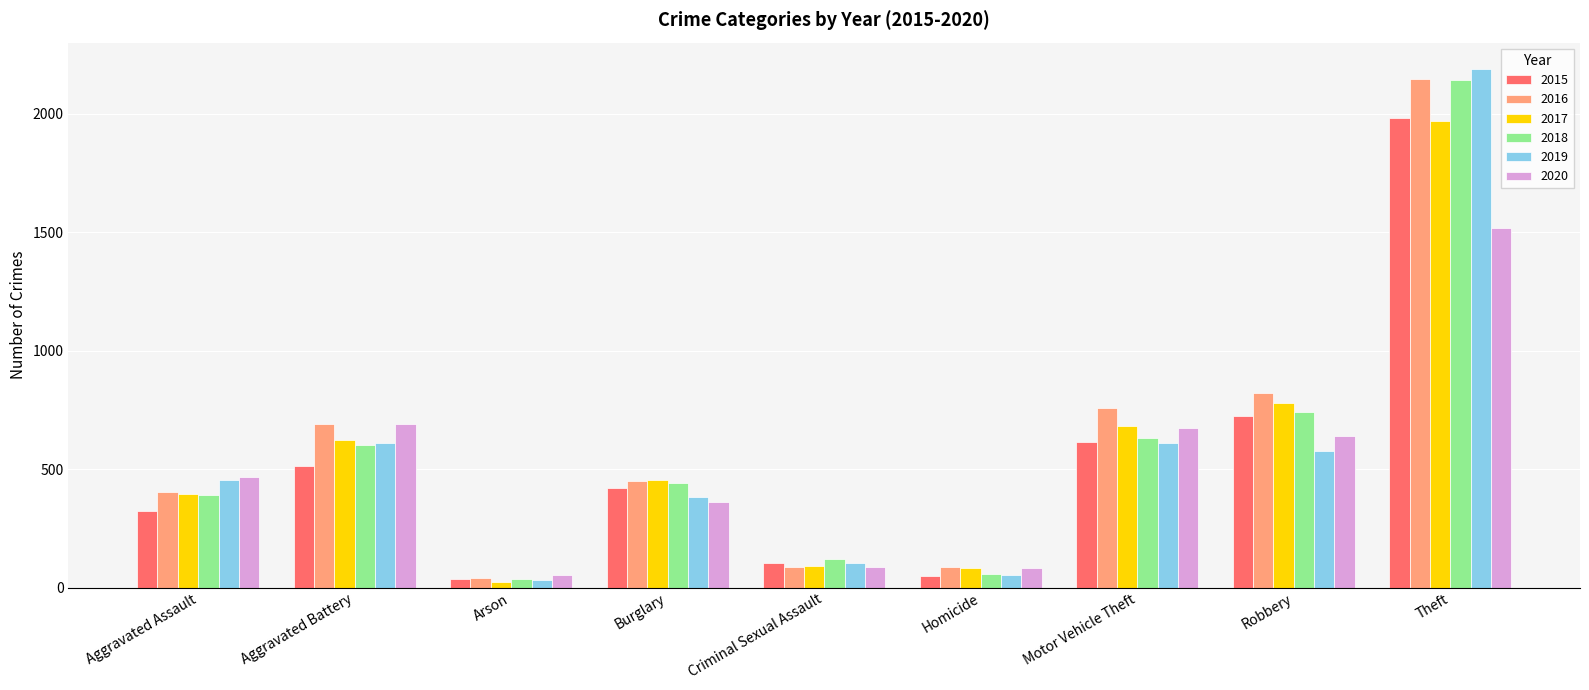

At which label is 2018 closest to 1088?

Robbery